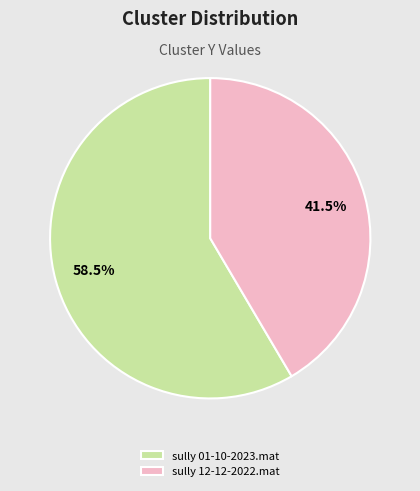

Count the number of slices in the pie.

2